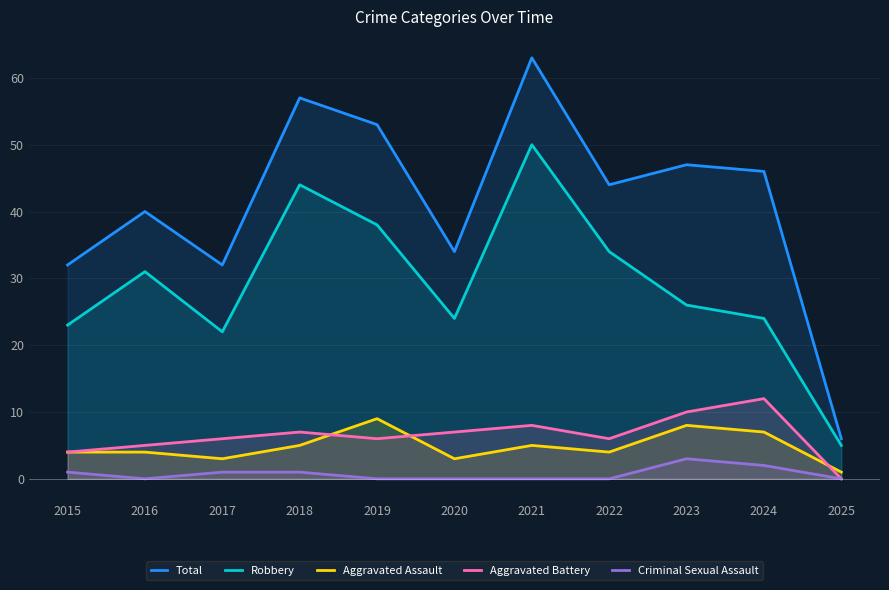

What are all the series names shown in the legend?

Total, Robbery, Aggravated Assault, Aggravated Battery, Criminal Sexual Assault